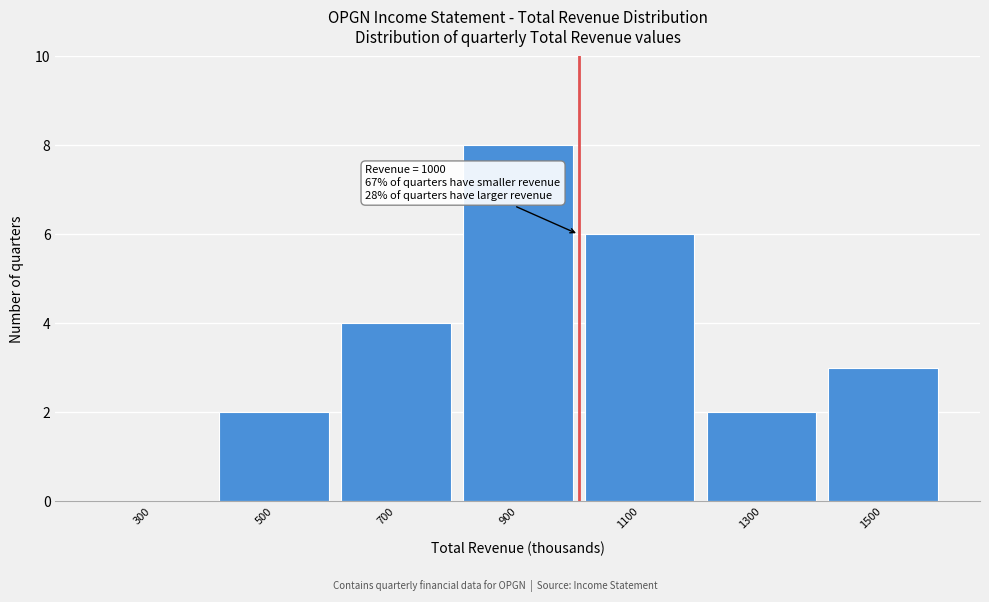

Over which range of the x-axis is the bar tallest?

800 to 1000